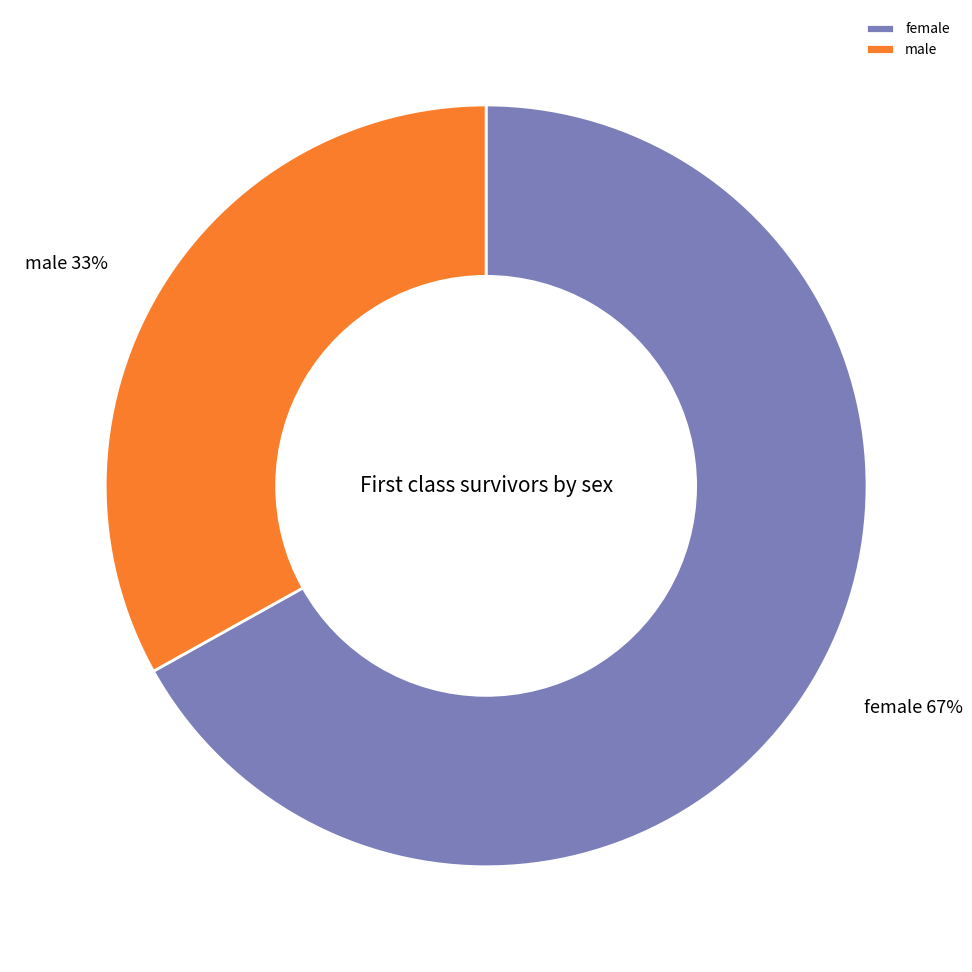

Do male and female together represent more than half of the pie?

Yes